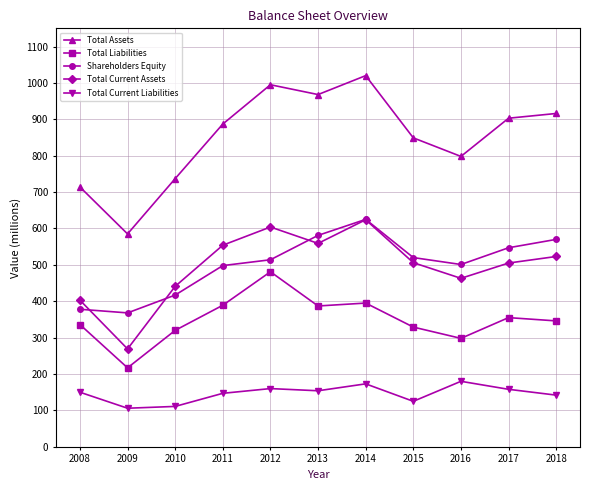

Is it true that Shareholders Equity equals 342 at 2015?

False